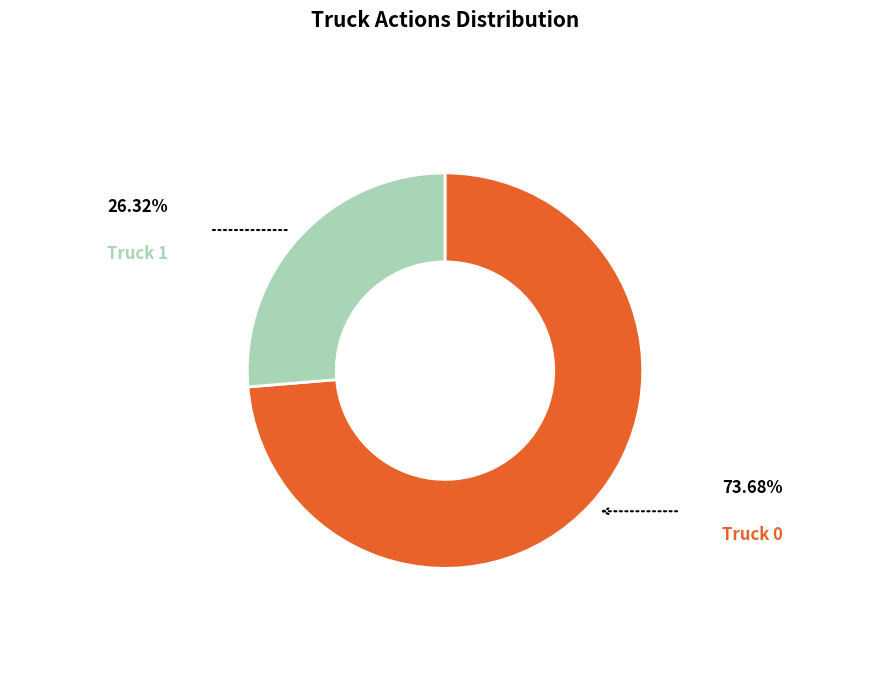

Rank the categories by value from lowest to highest.

Truck 1, Truck 0